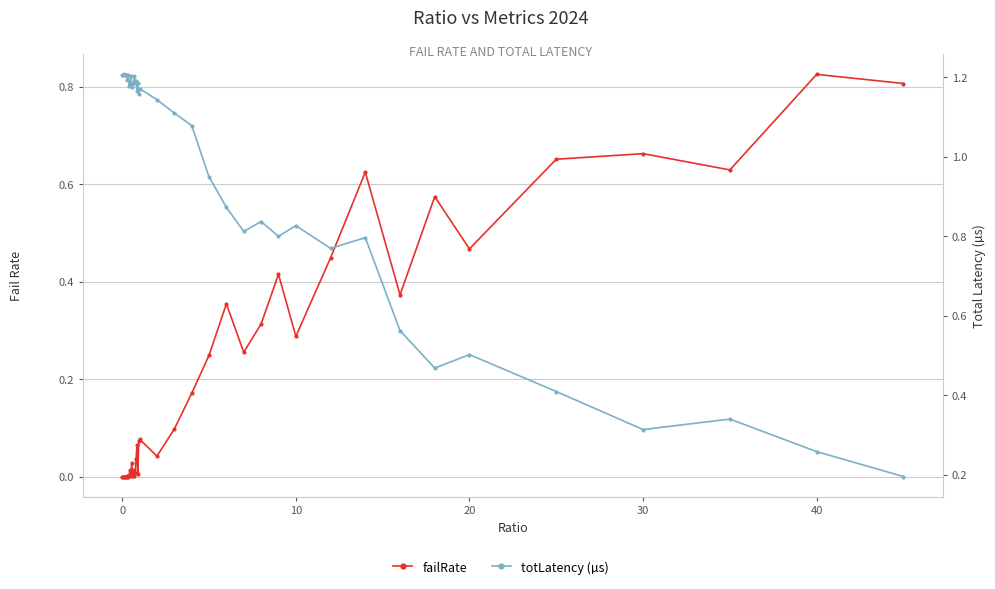

How many series are shown in this chart?

2